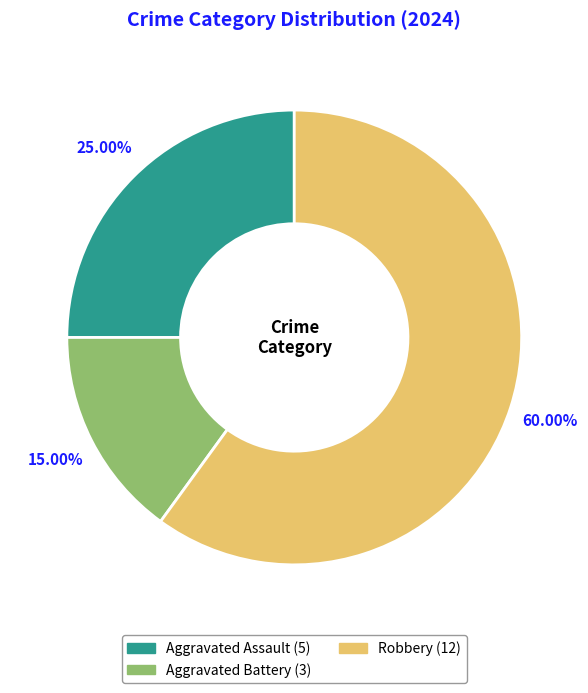

Does any single category account for the majority?

Yes